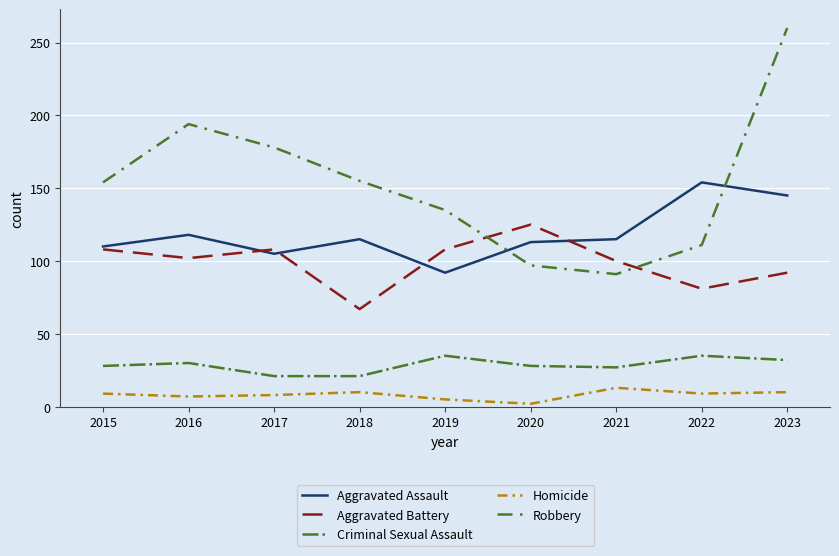

What is the minimum value shown in the chart?

2